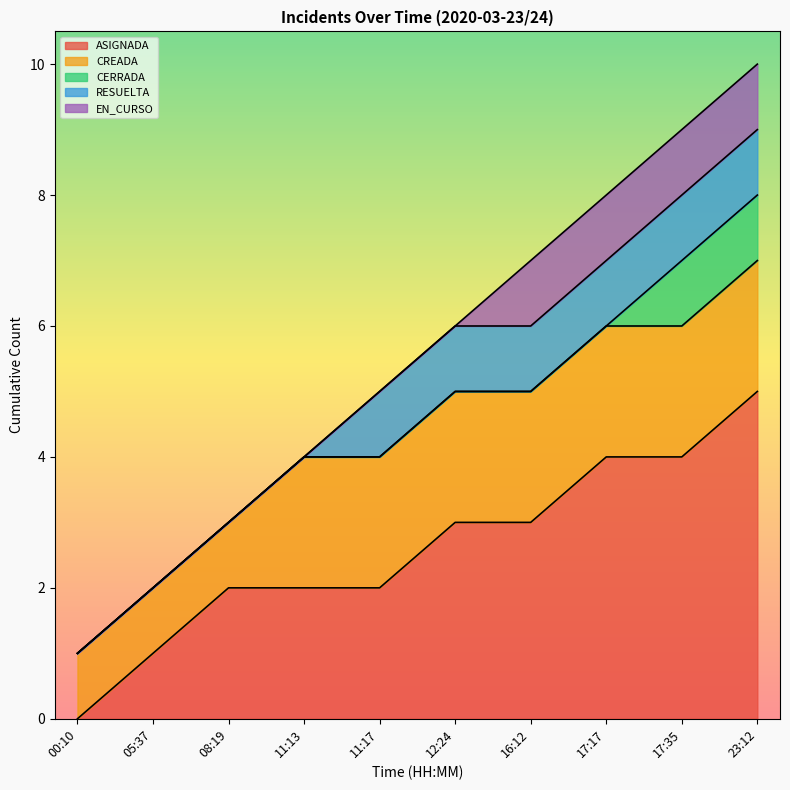

What is the sum of all values?

55